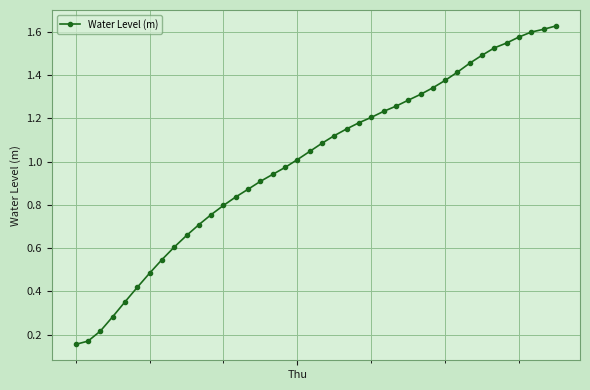

What is the sum of all values?

40.1